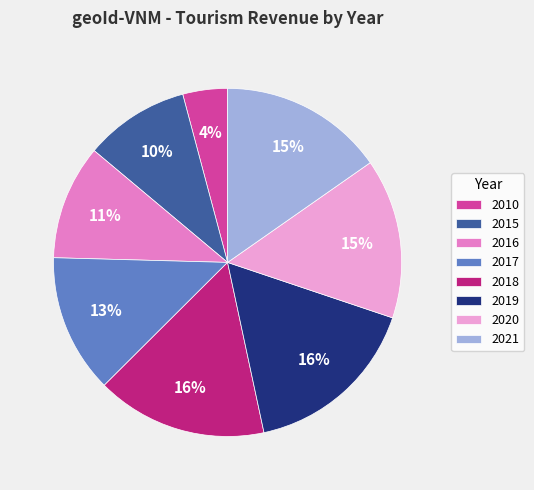

To the nearest percent, what percentage of the pie is 2021?

15%